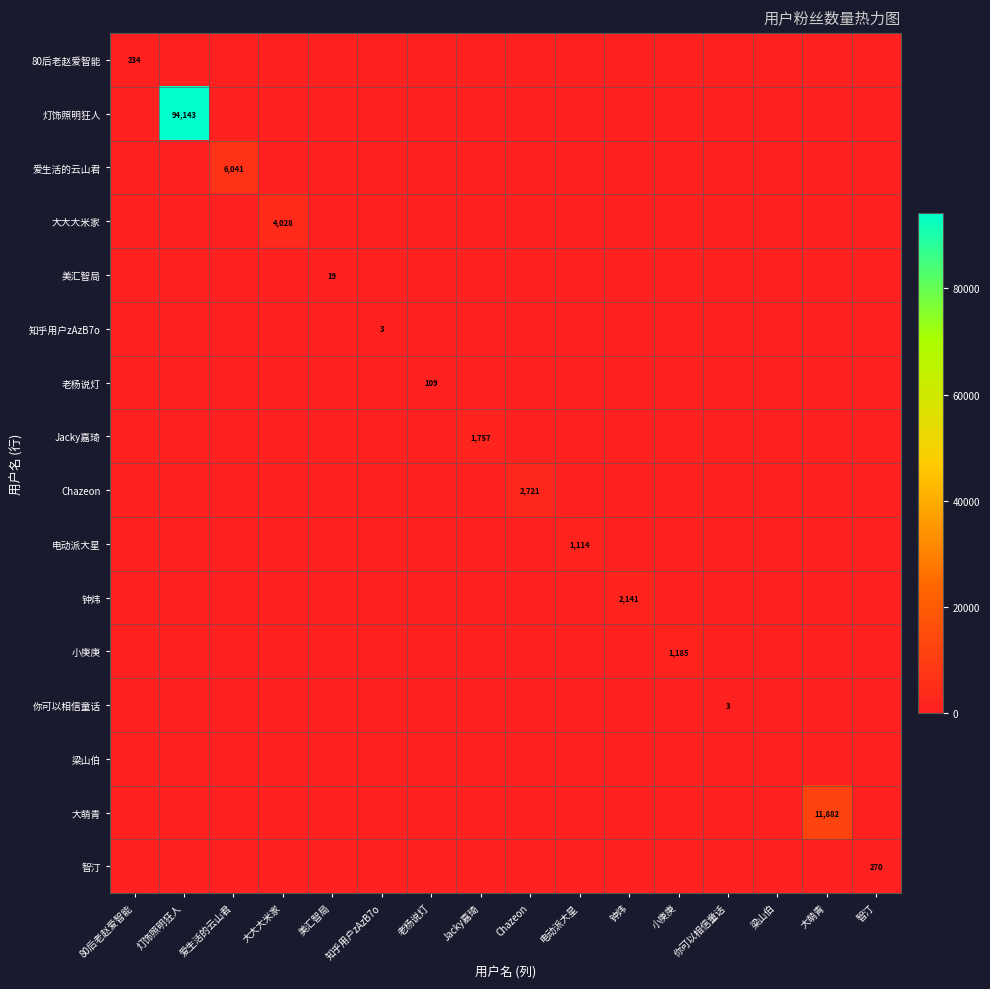

Is the value of 大大大米家 at Chazeon greater than the value of 爱生活的云山君 at 爱生活的云山君?

No